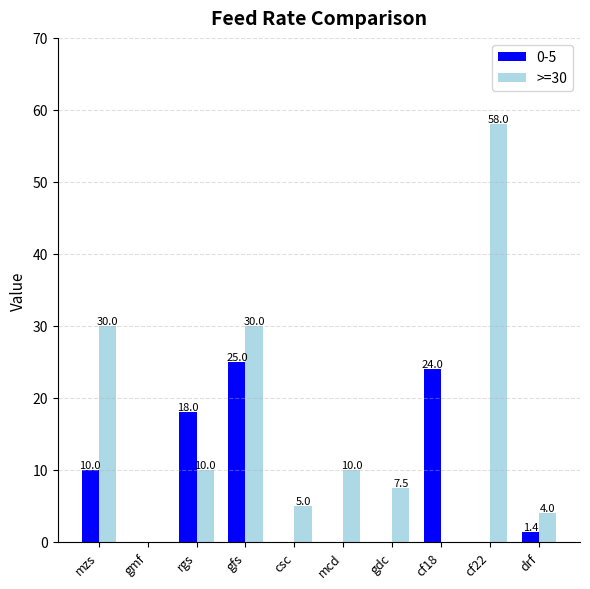

Which label corresponds to the largest value in the chart?

cf22